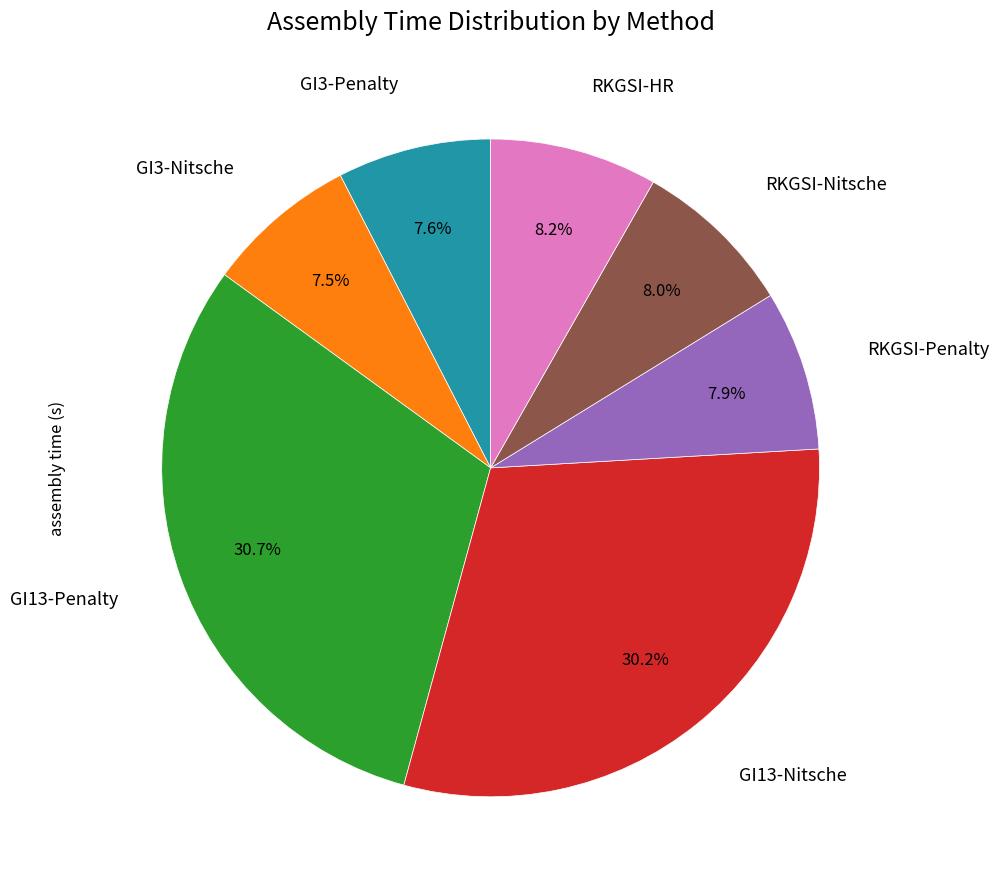

Is there any slice that represents more than half of the pie?

No